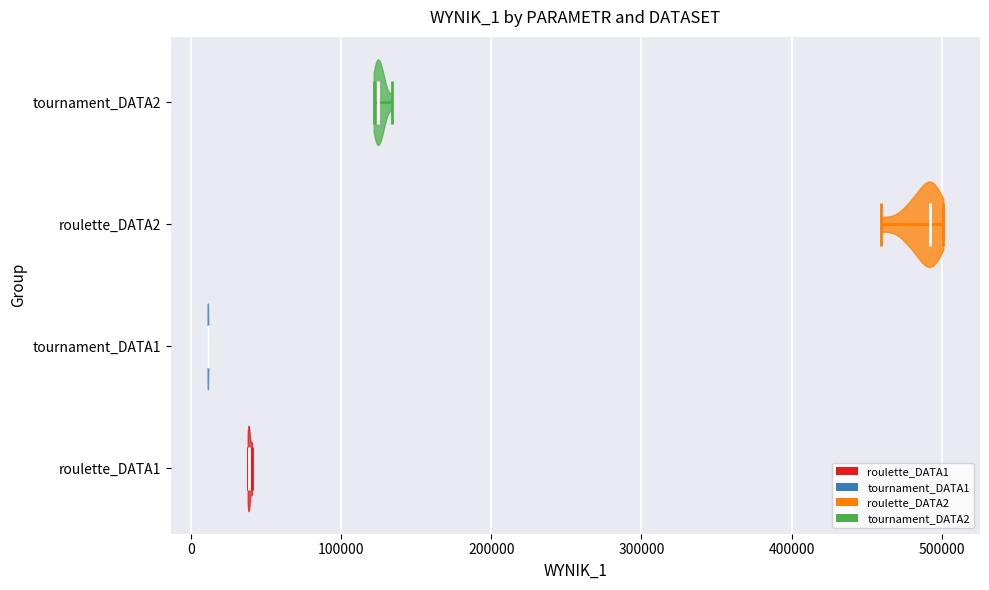

Which violin has the furthest to the left median line?

tournament_DATA1